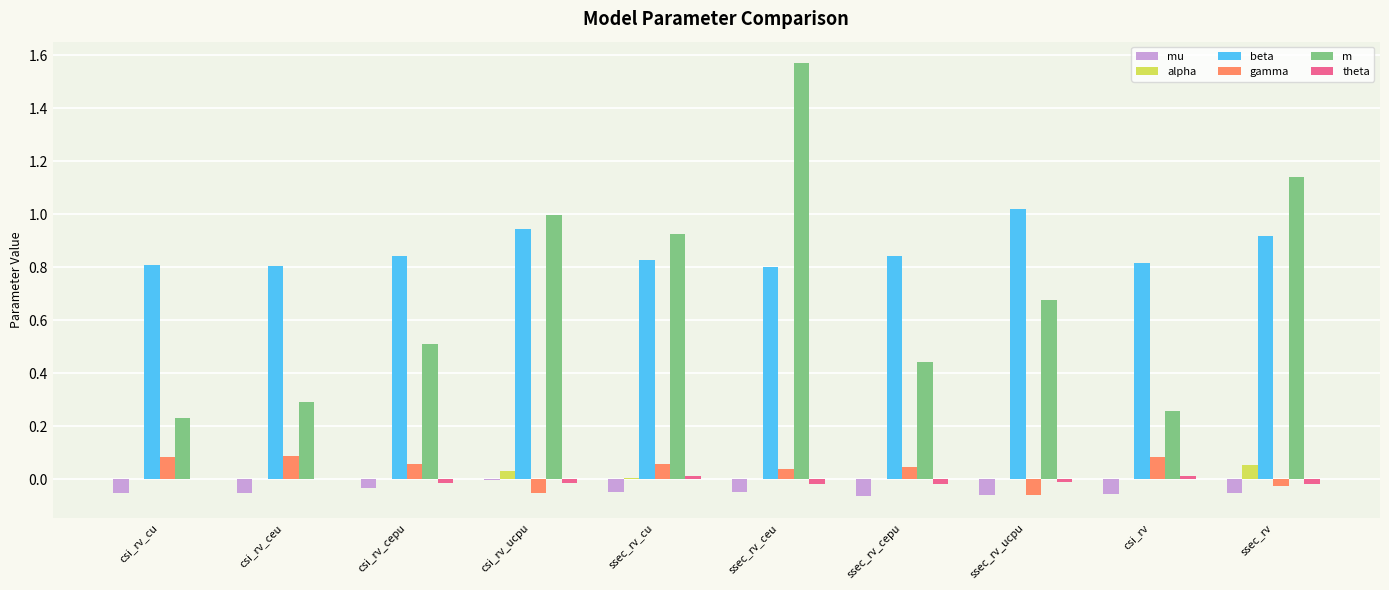

Which series changed the most between csi_rv_ceu and csi_rv_ucpu?

m